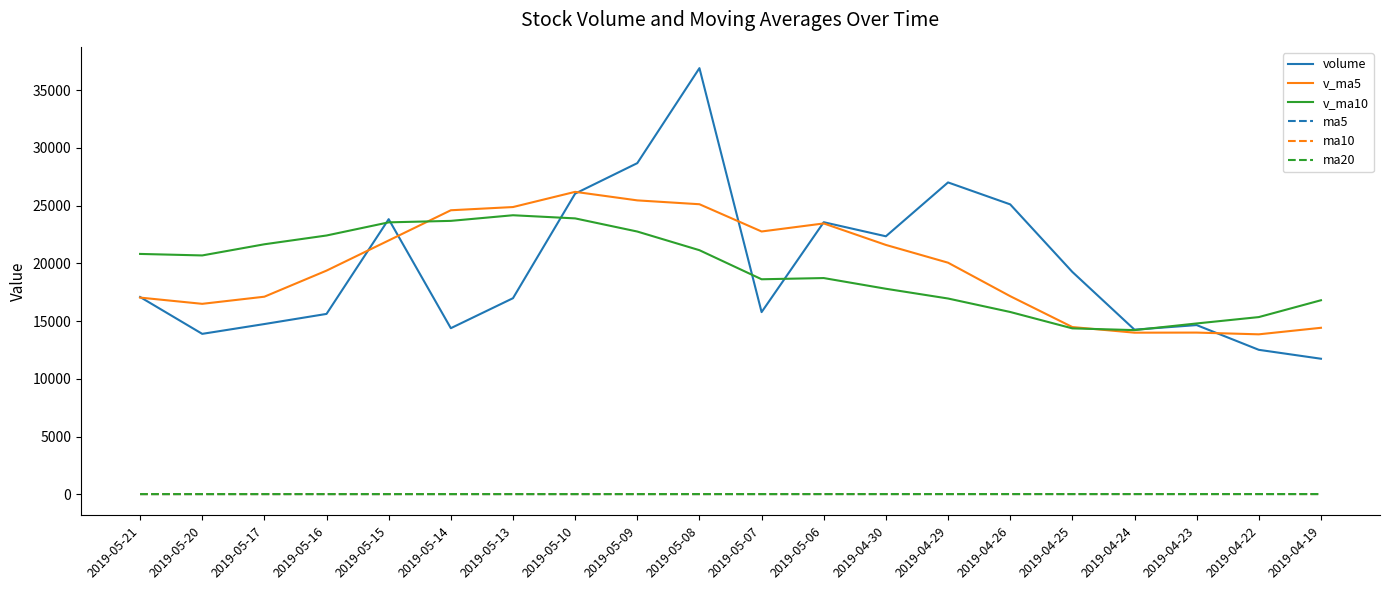

Is the value of v_ma10 at 2019-04-24 greater than the value of ma20 at 2019-04-30?

Yes